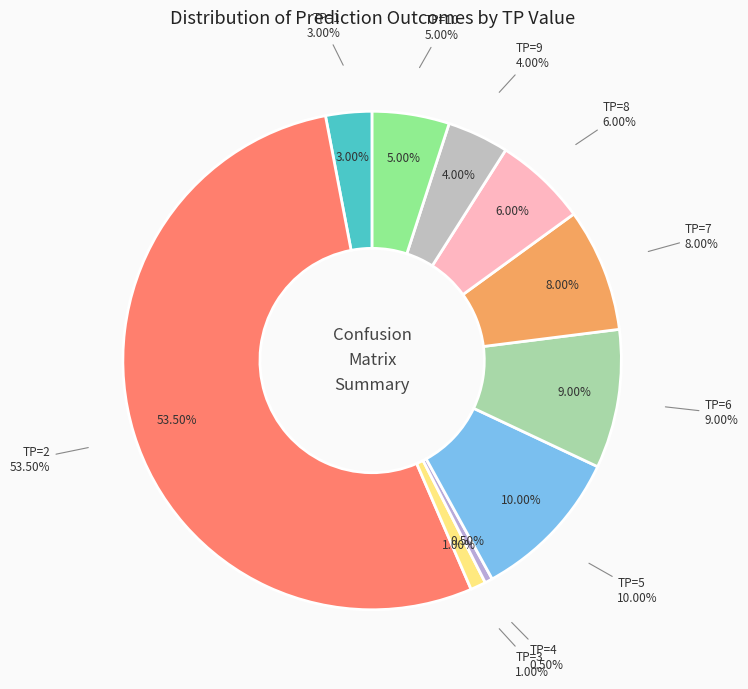

Does TP=7 account for over 50% of the chart?

No